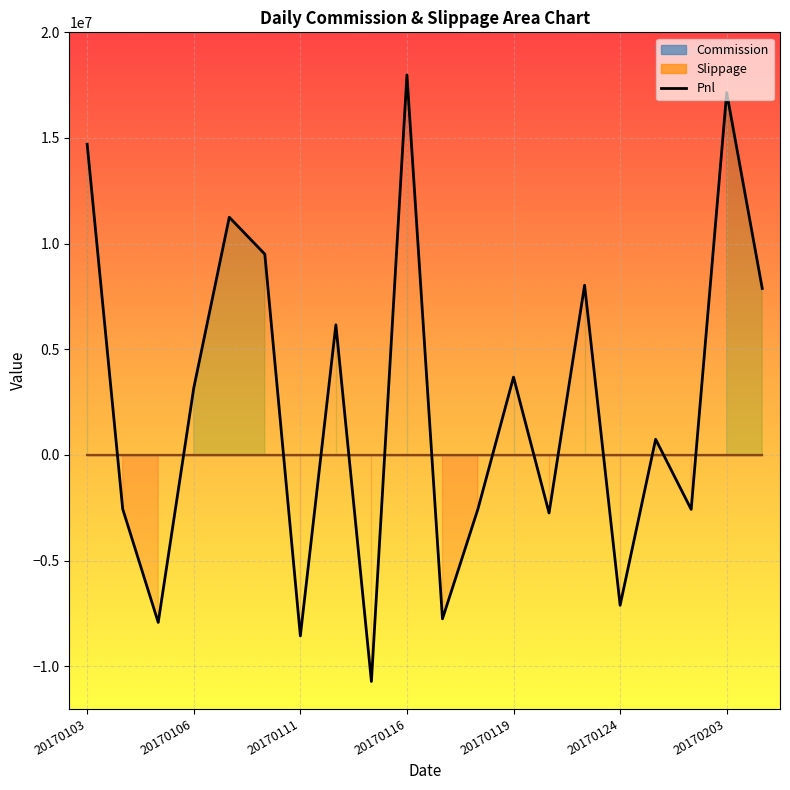

The value of Pnl at 20170111 is -12420068.5. True or false?

False